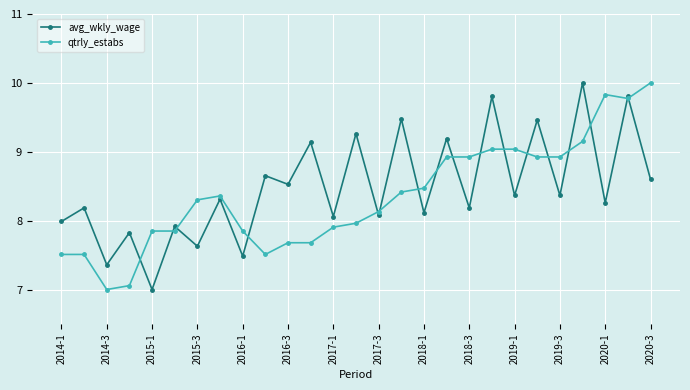

True or false: avg_wkly_wage has more than 0 points higher than both neighbors.

True